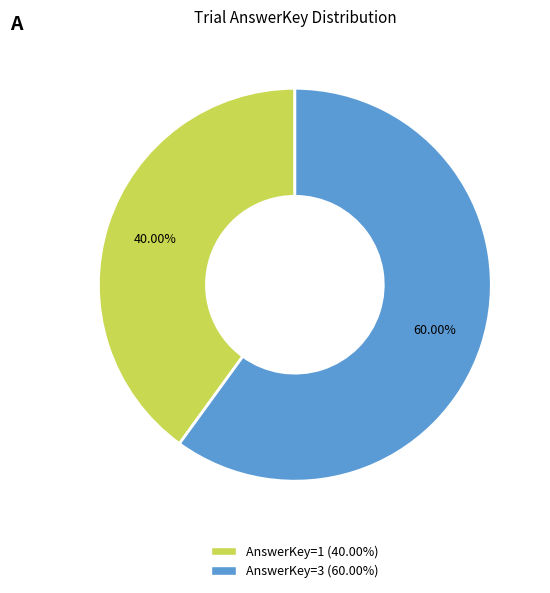

What is the largest slice in the pie chart?

AnswerKey=3 (60.00%)